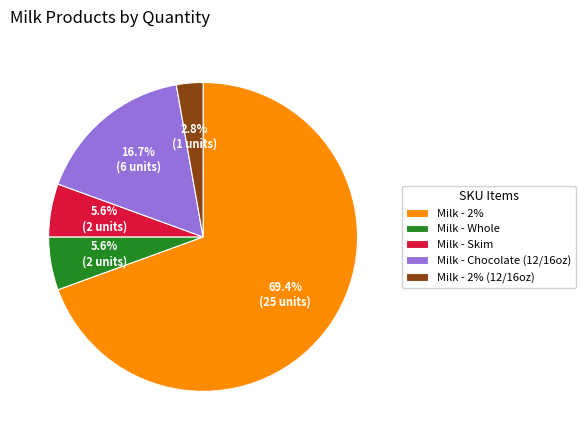

What portion of the pie excludes Milk - Skim?

94.4%